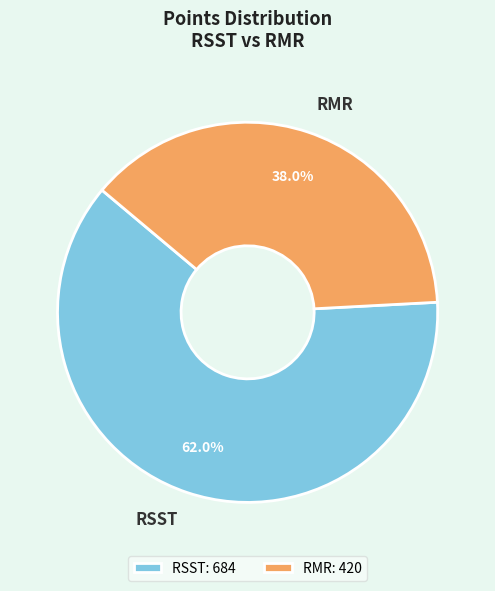

To the nearest percent, what is the combined percentage of RSST and RMR?

100%